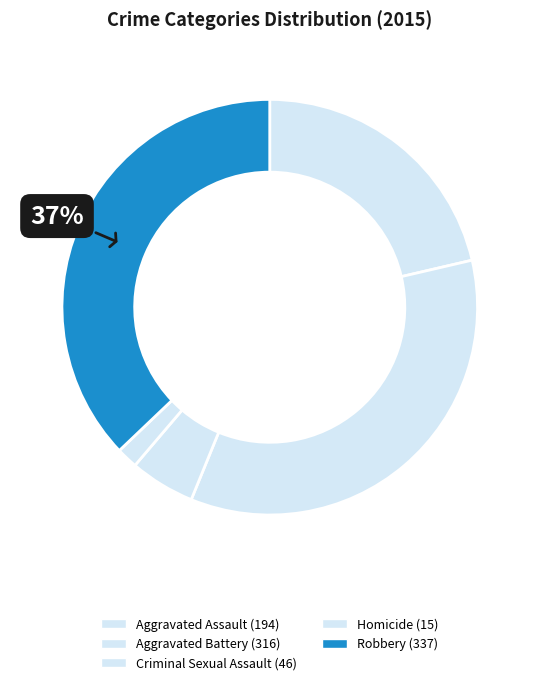

To the nearest percent, what percentage of the pie is Robbery?

37%